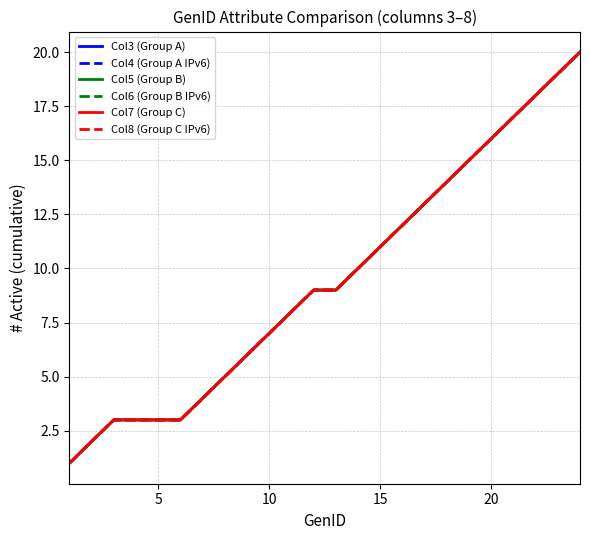

Does the chart display data point markers on the line(s)?

No